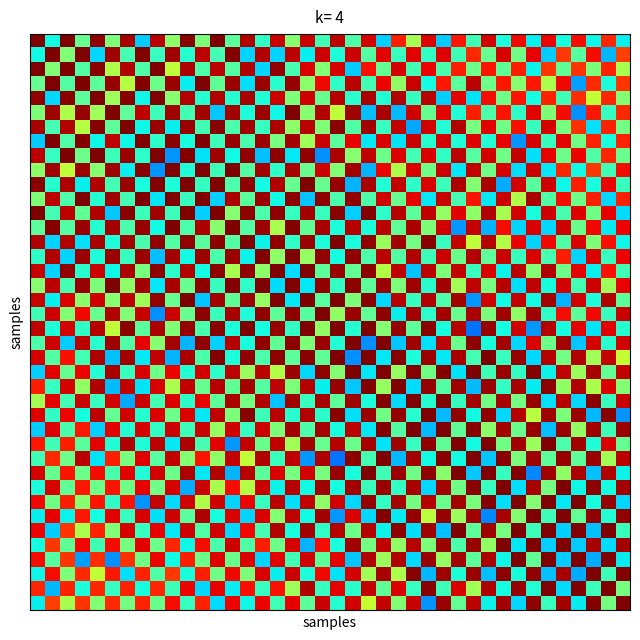

How many categories are shown in the chart?

40